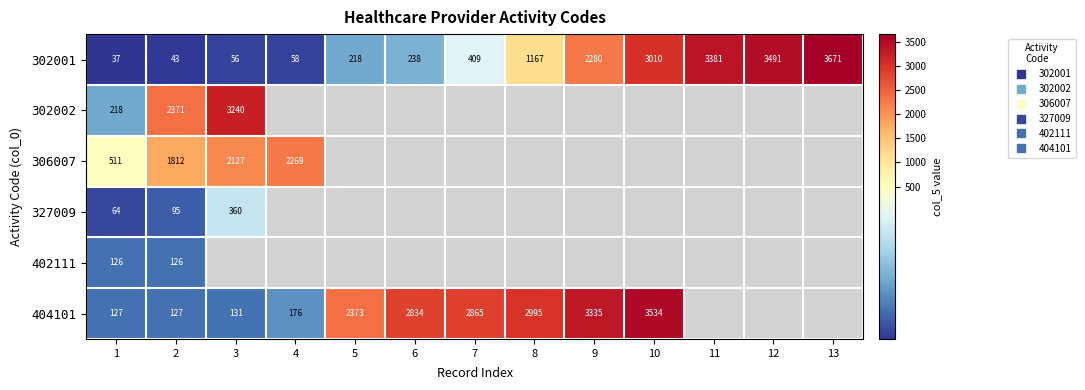

Count the number of data series in this chart.

6